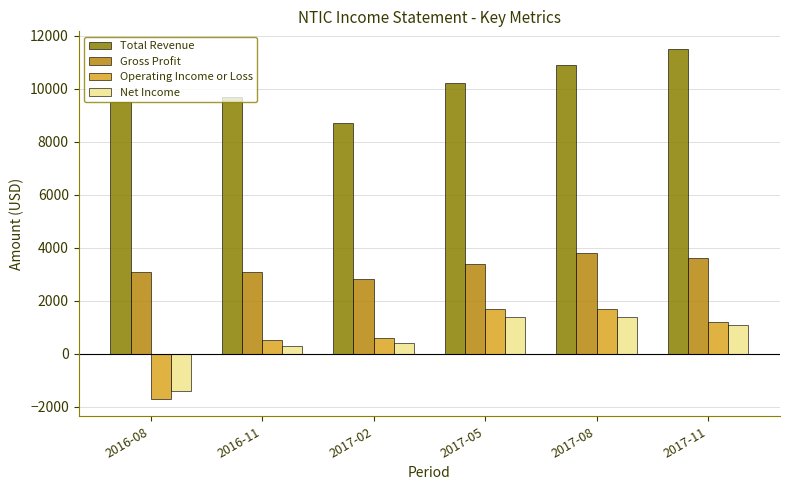

How many bars are there in each group?

4